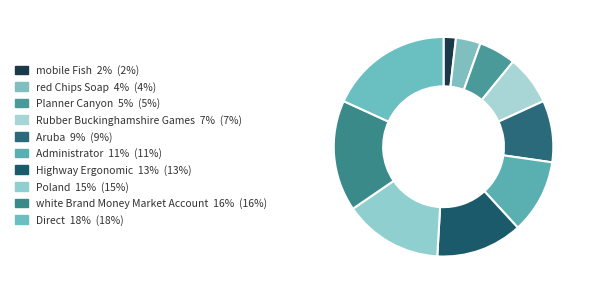

What percentage is the red Chips Soap slice, to the nearest percent?

4%